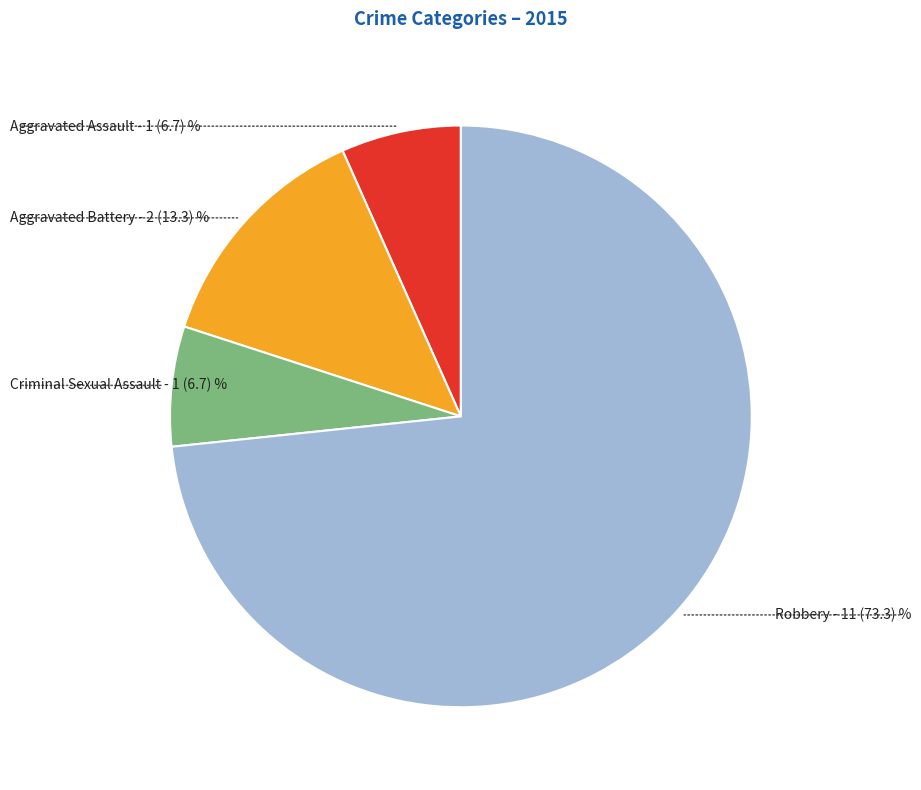

Which category has the biggest portion of the pie?

Robbery